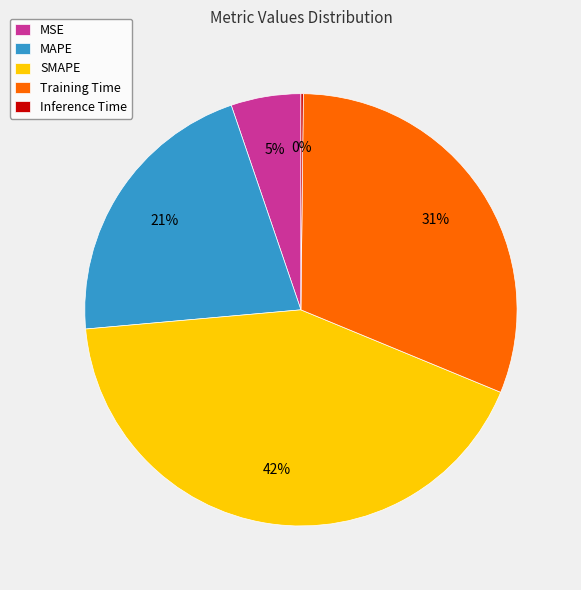

To the nearest percent, what is the average slice percentage?

20%